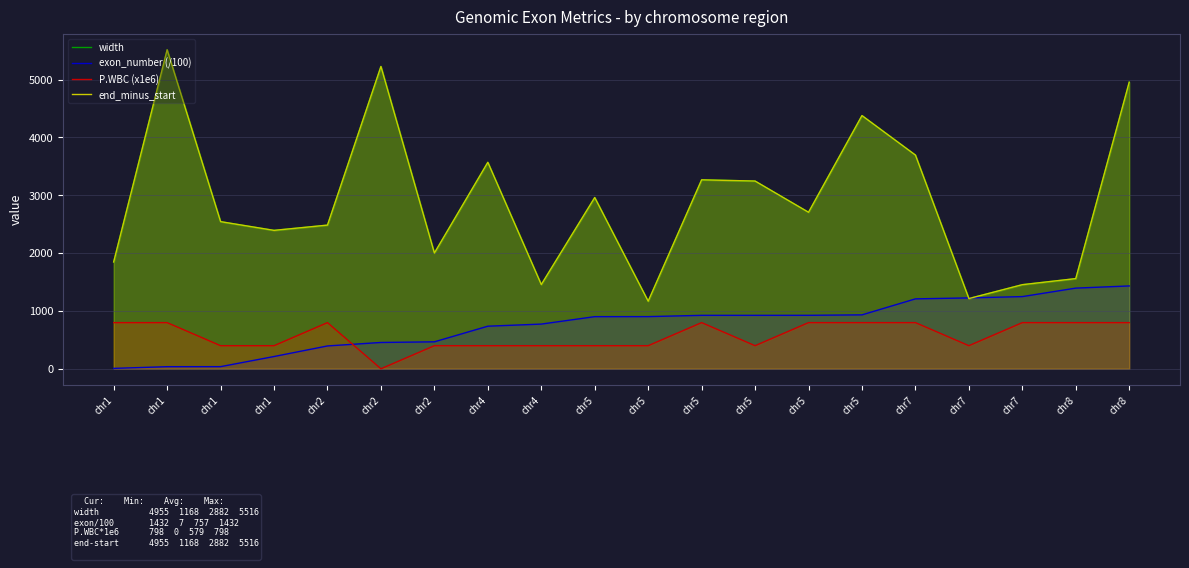

What is the total value across all series at chr5?

7222.2